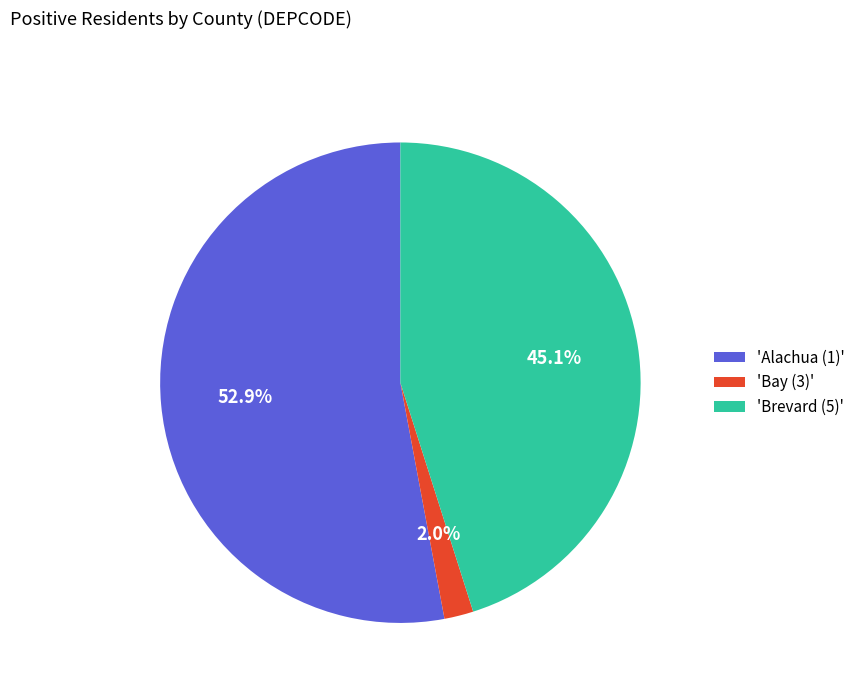

Which category has the biggest portion of the pie?

'Alachua (1)'